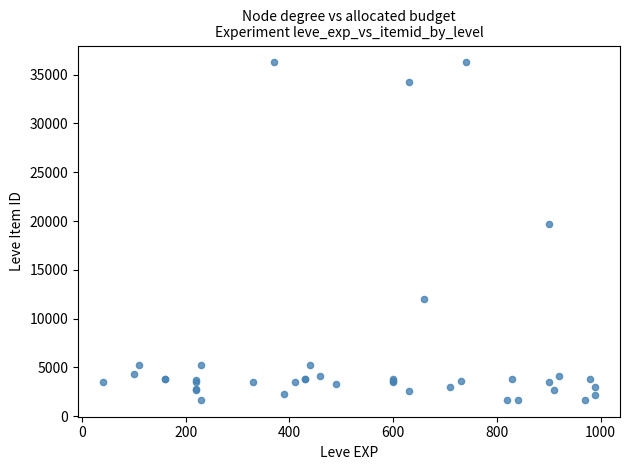

What Y value in the scatter plot is closest to 18967?

19744